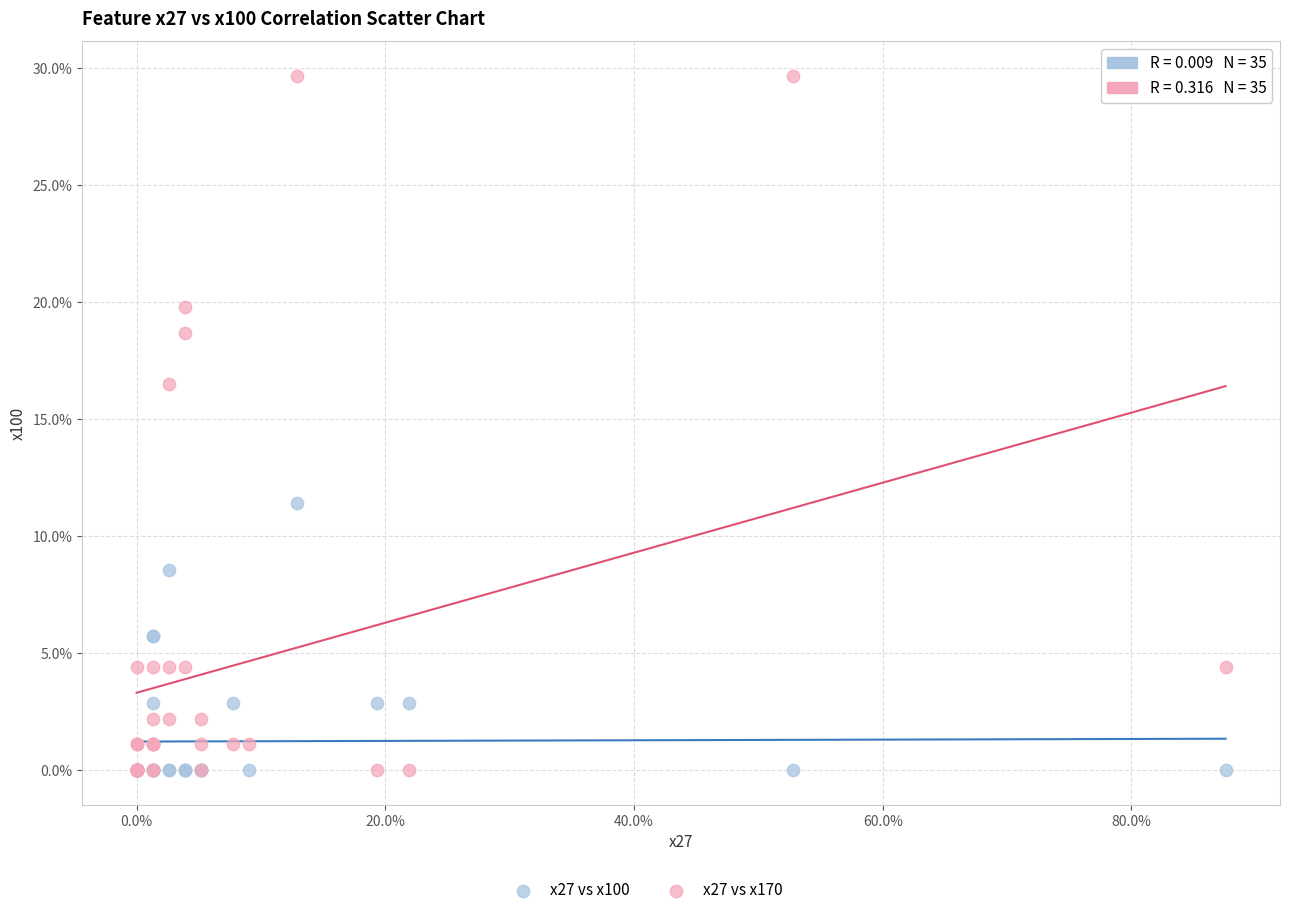

Which series has the largest Y range (max minus min)?

x27 vs x170